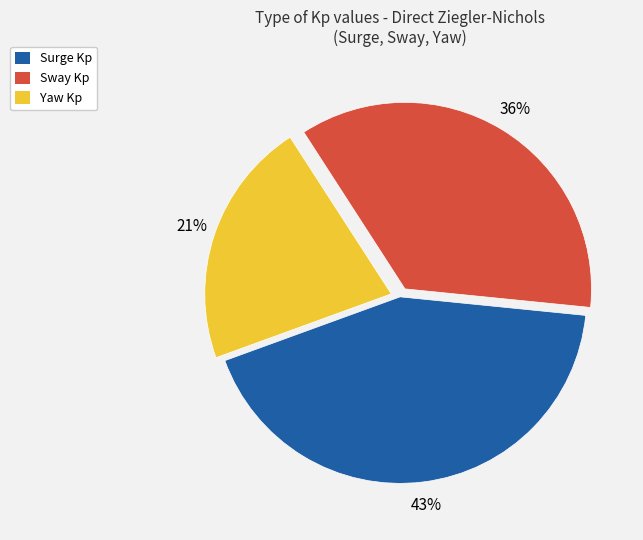

Count the number of slices in the pie.

3